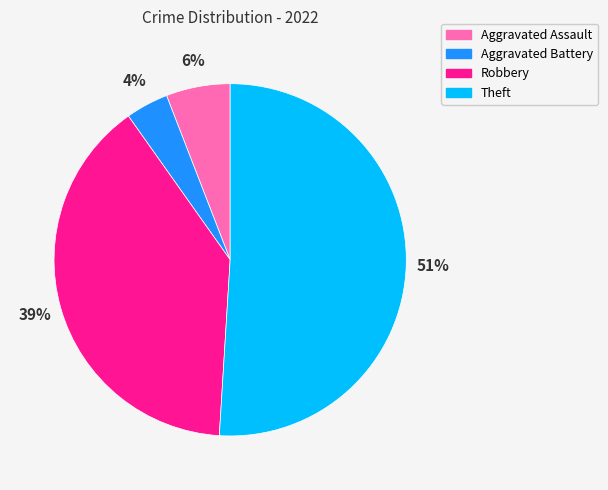

Is it true that Robbery is 24% of the pie?

False